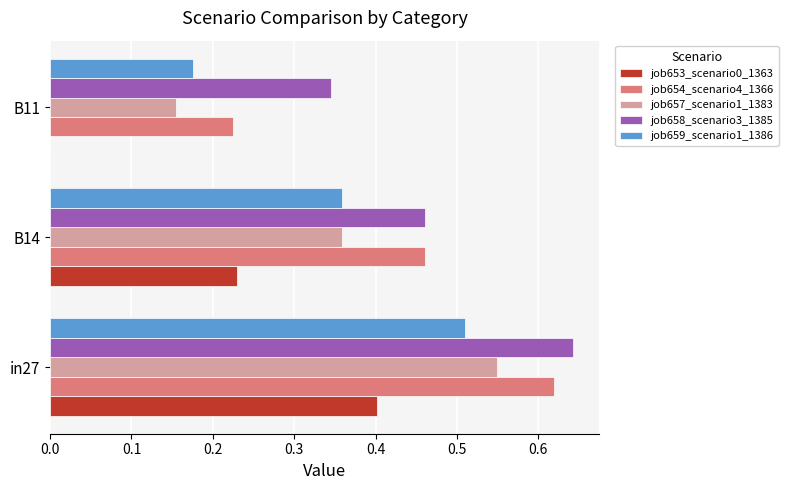

What is the sum of all job659_scenario1_1386 values?

1.0